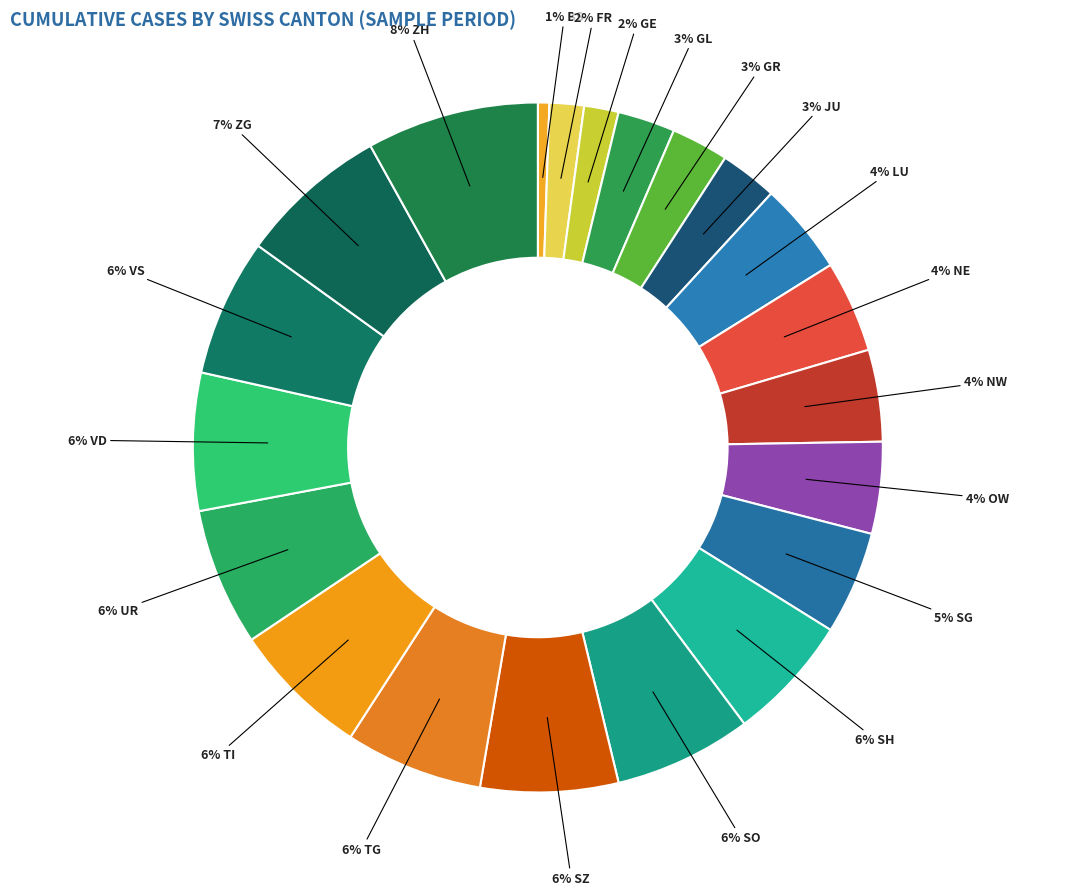

Count the number of slices in the pie.

21